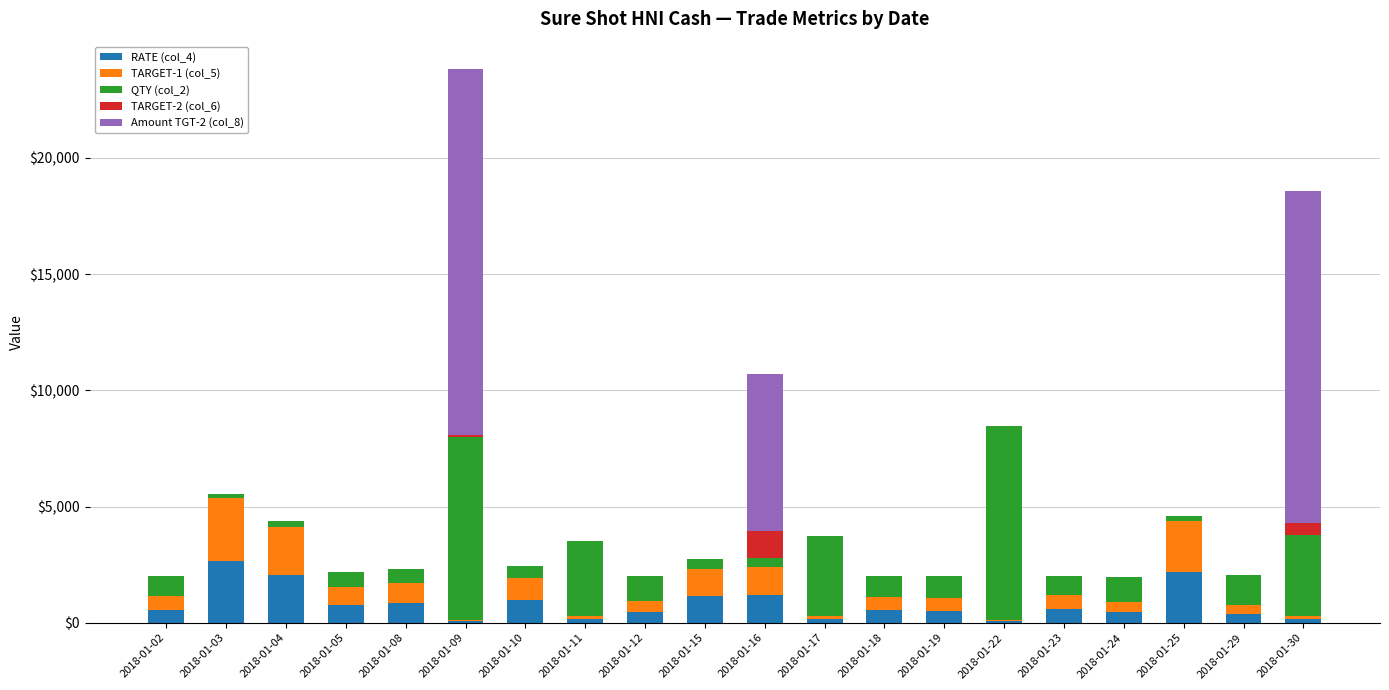

What is the total value across all series at 2018-01-02?

2026.0